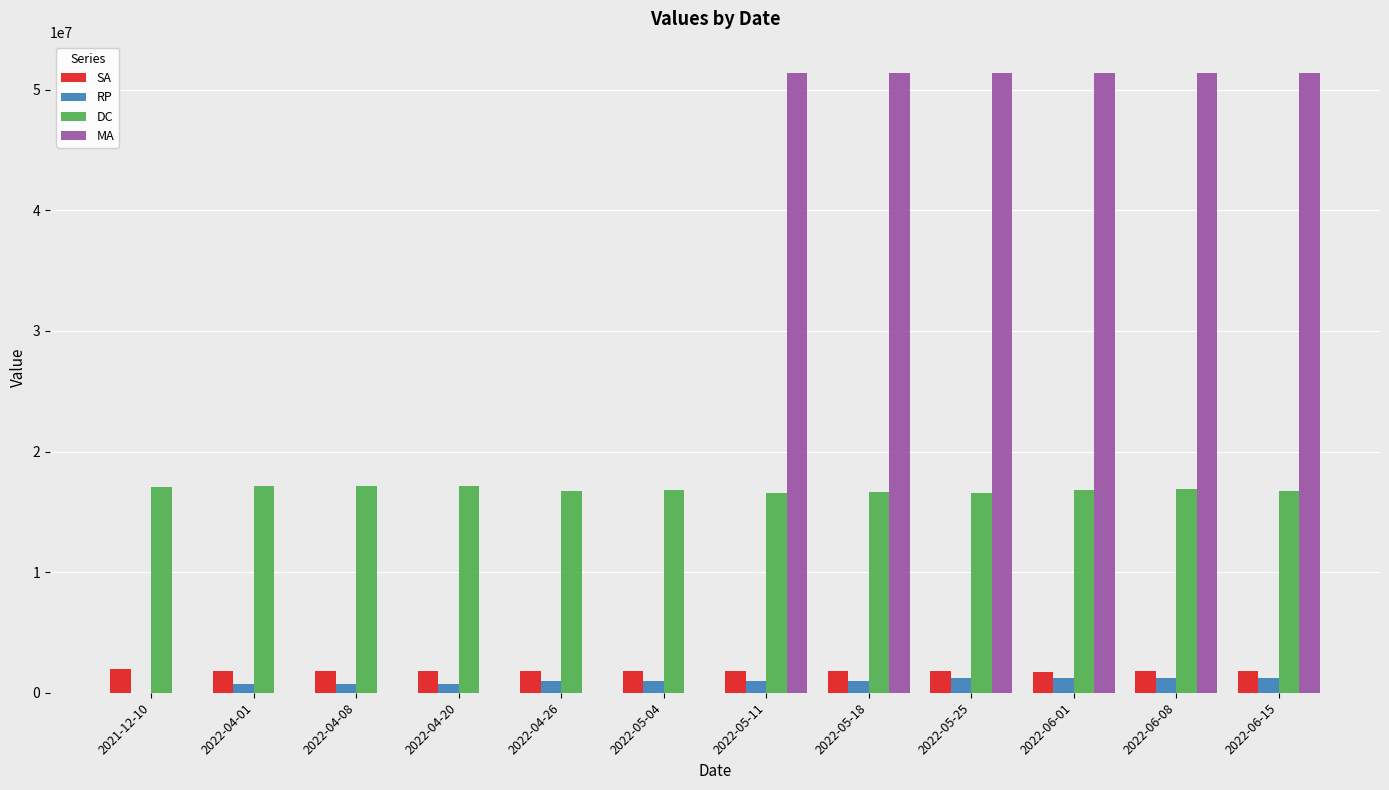

What is the greatest value displayed?

51411787